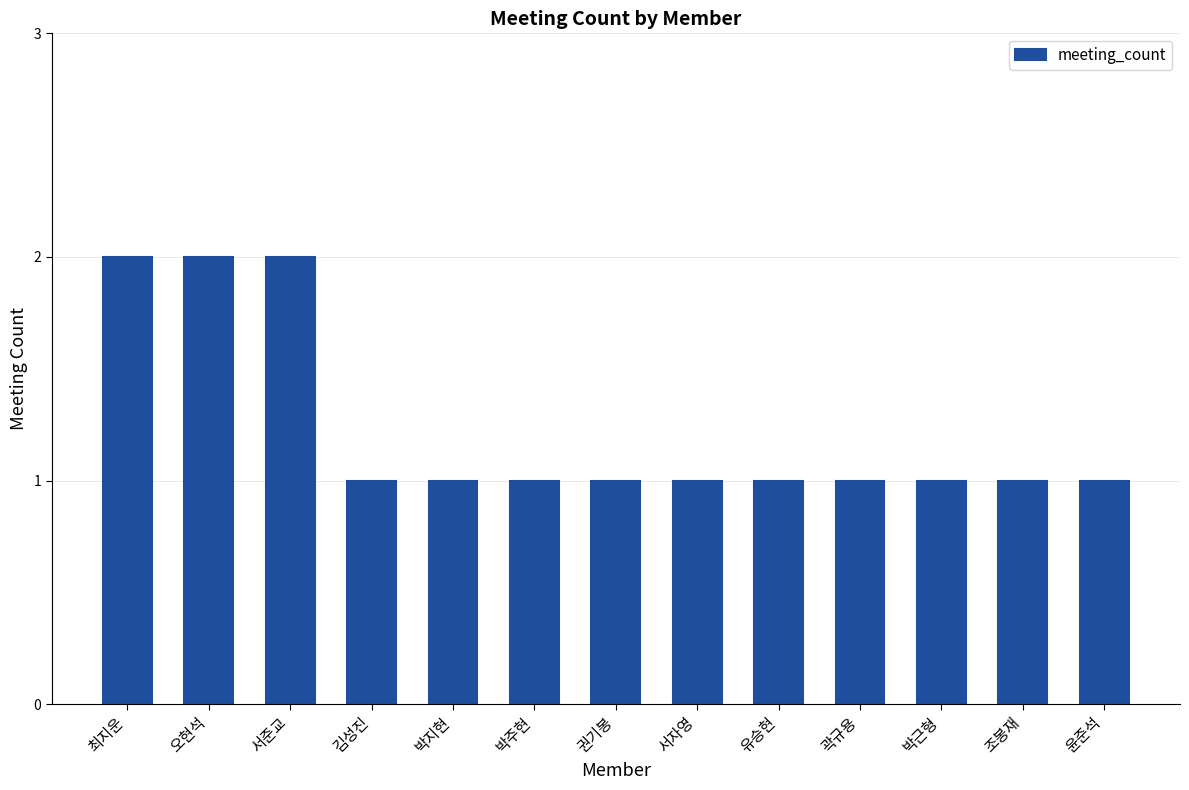

What is the label of the 10th bar from the right?

김성진